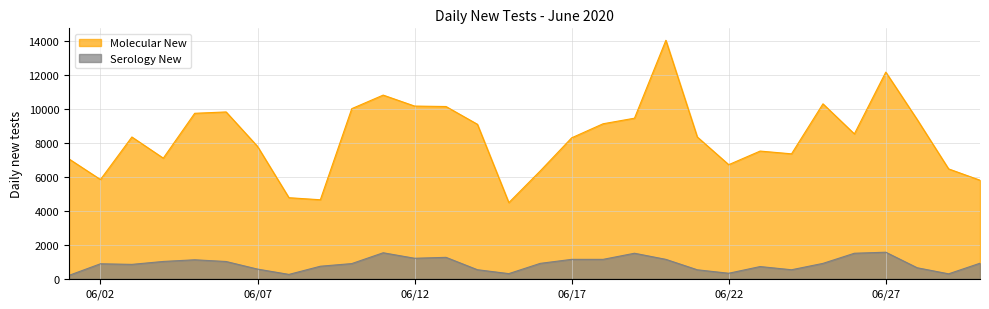

Count the number of categories in the chart.

30